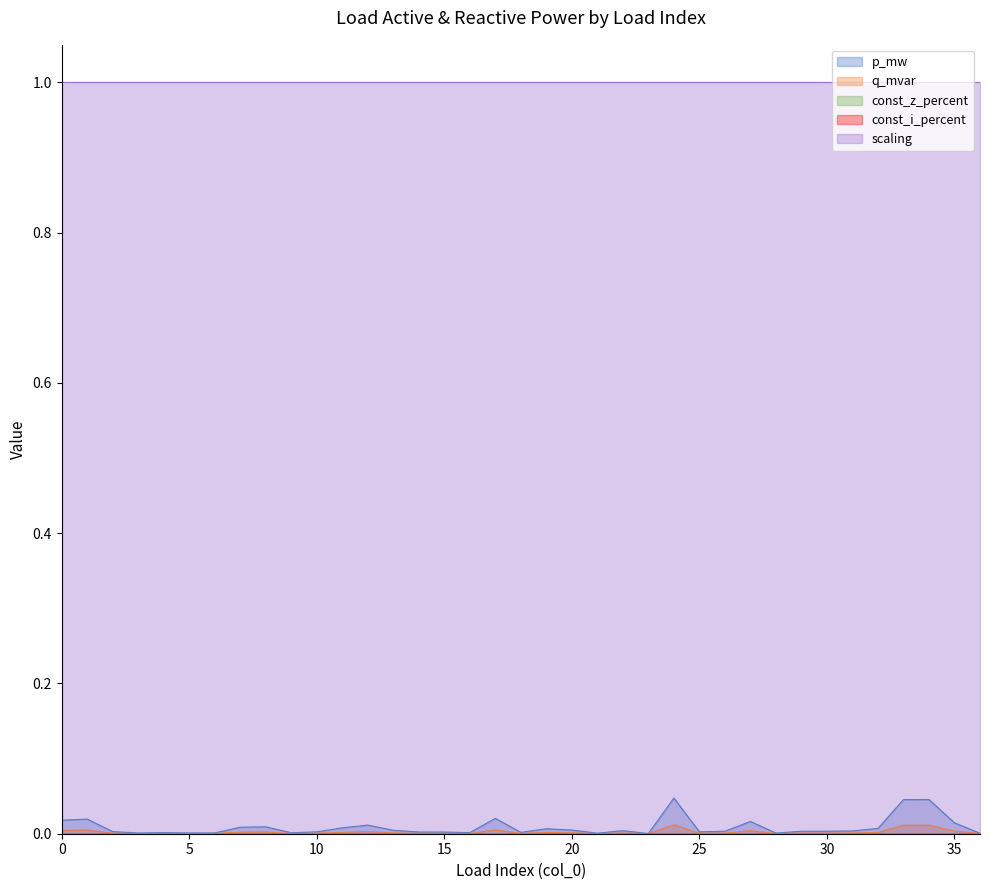

At how many categories does at least one series exceed 0?

37